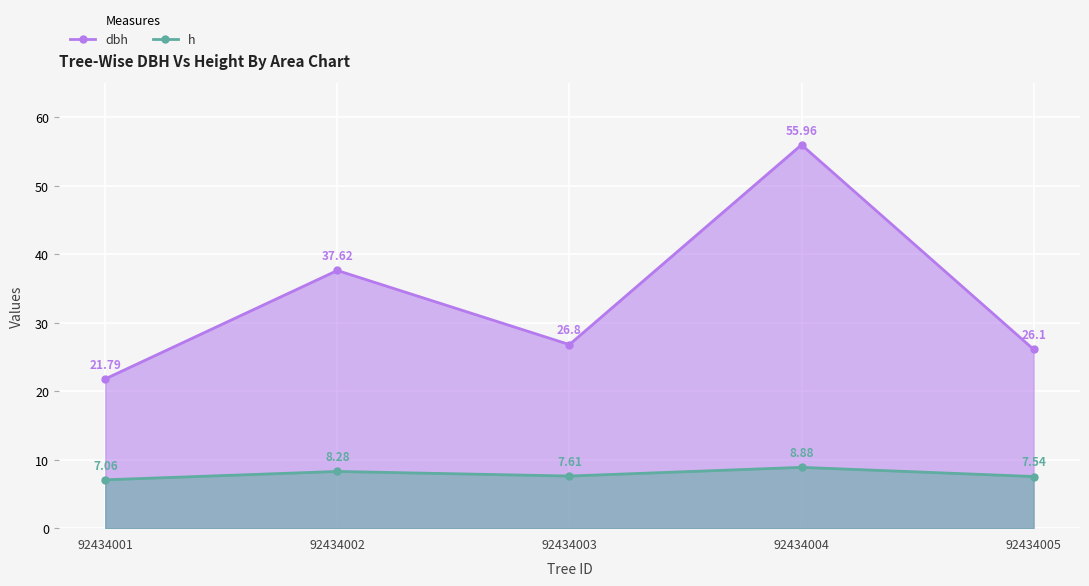

True or false: h and dbh cross at least once.

False